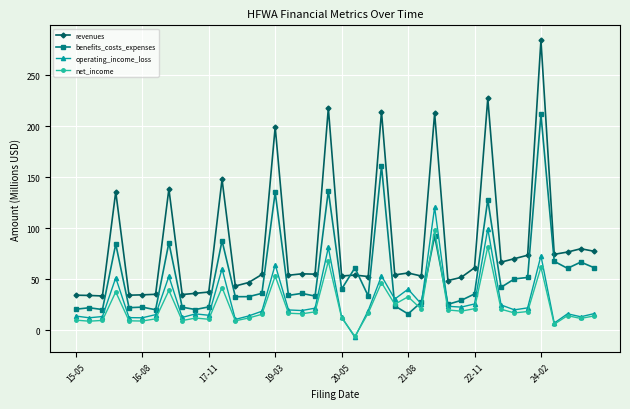

Does the chart display data point markers on the line(s)?

Yes